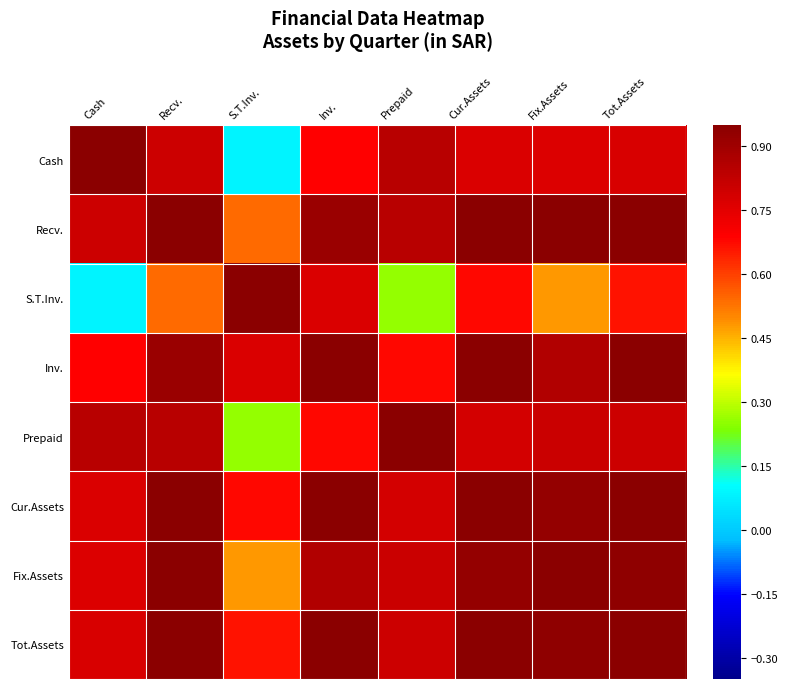

At how many categories does at least one series exceed 0?

8